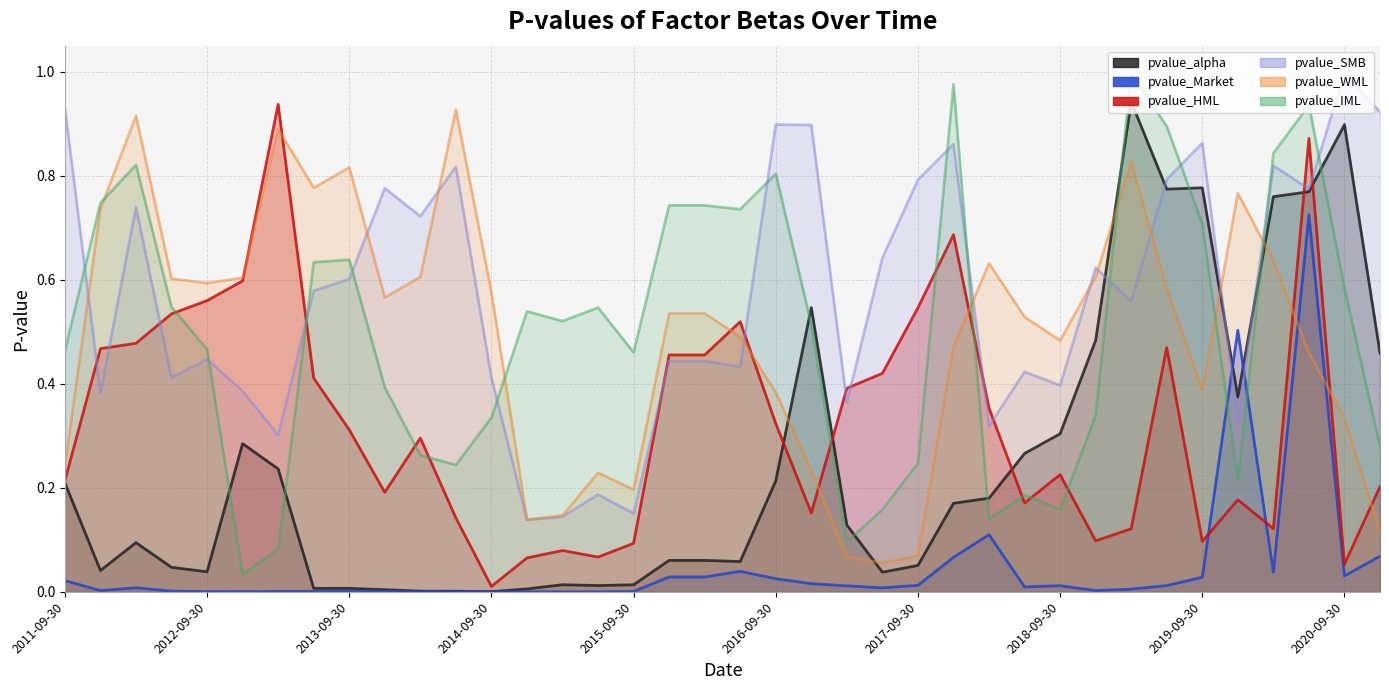

The value of pvalue_WML at 37 is 0.1. True or false?

True